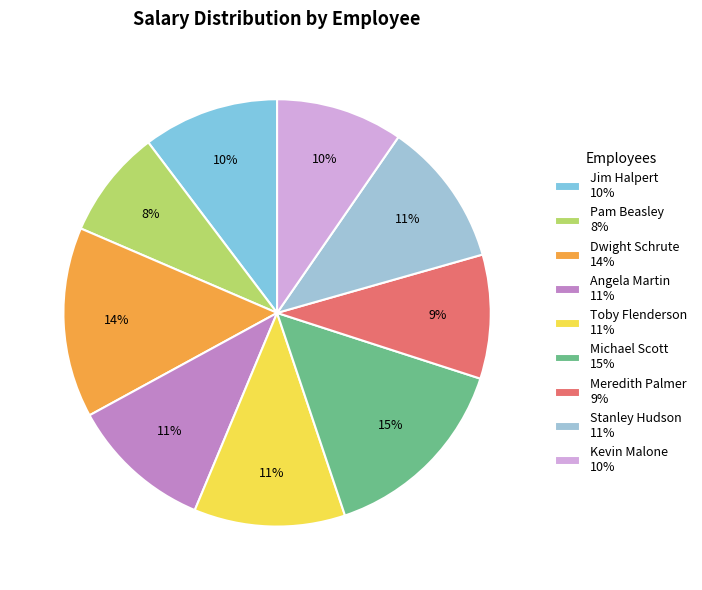

Count the number of slices in the pie.

9